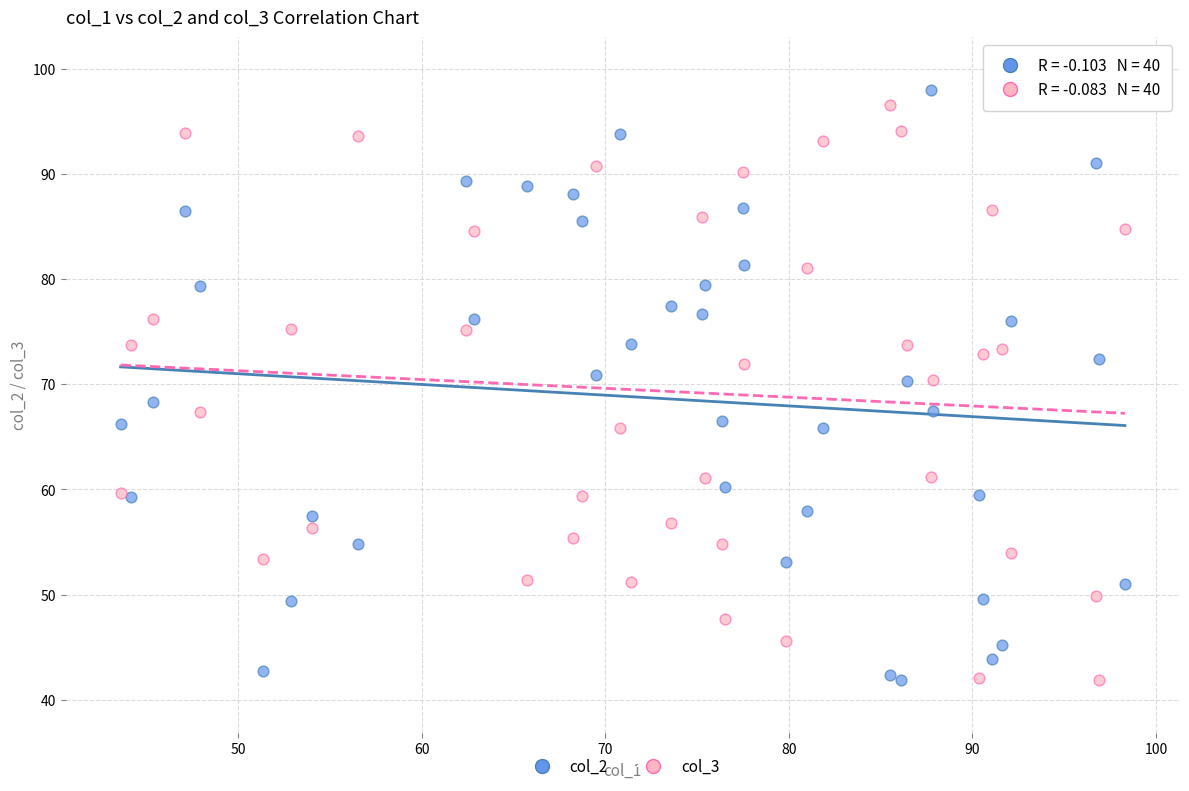

What is the X range (max minus min) for the scatter plot?

54.7